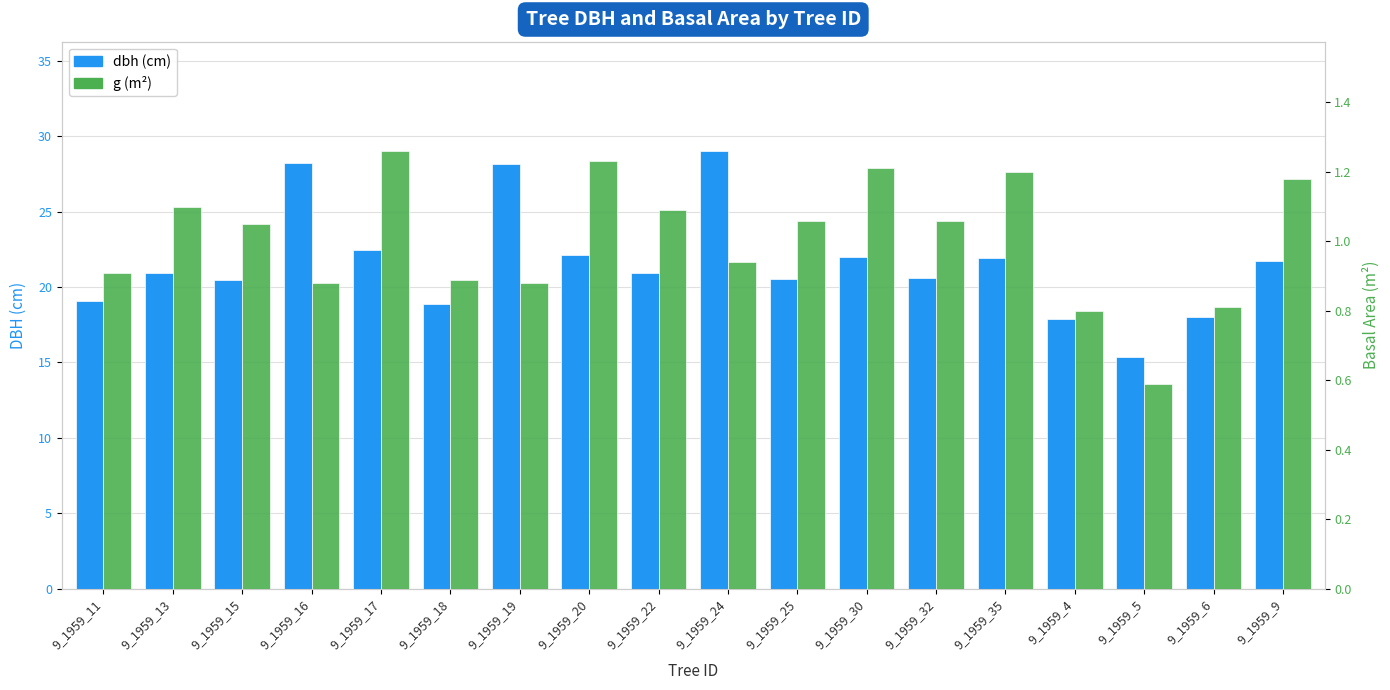

How many data points does each series have?

18